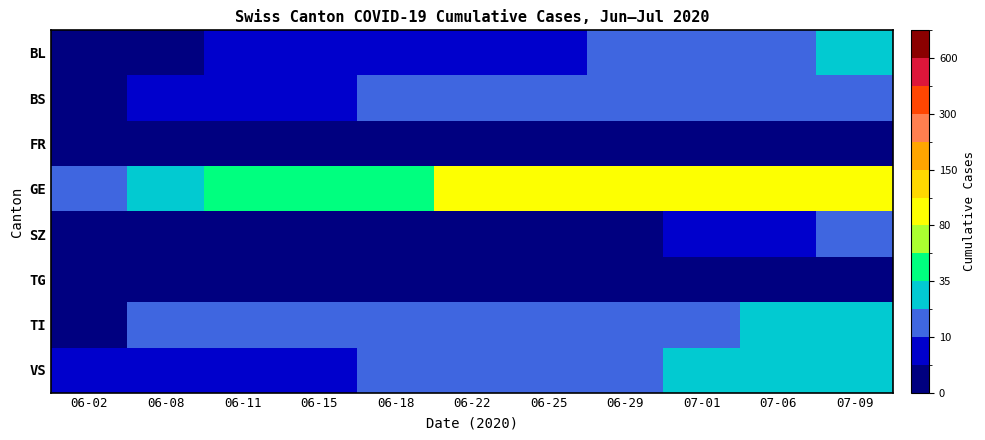

Which series has the largest range (max minus min)?

GE